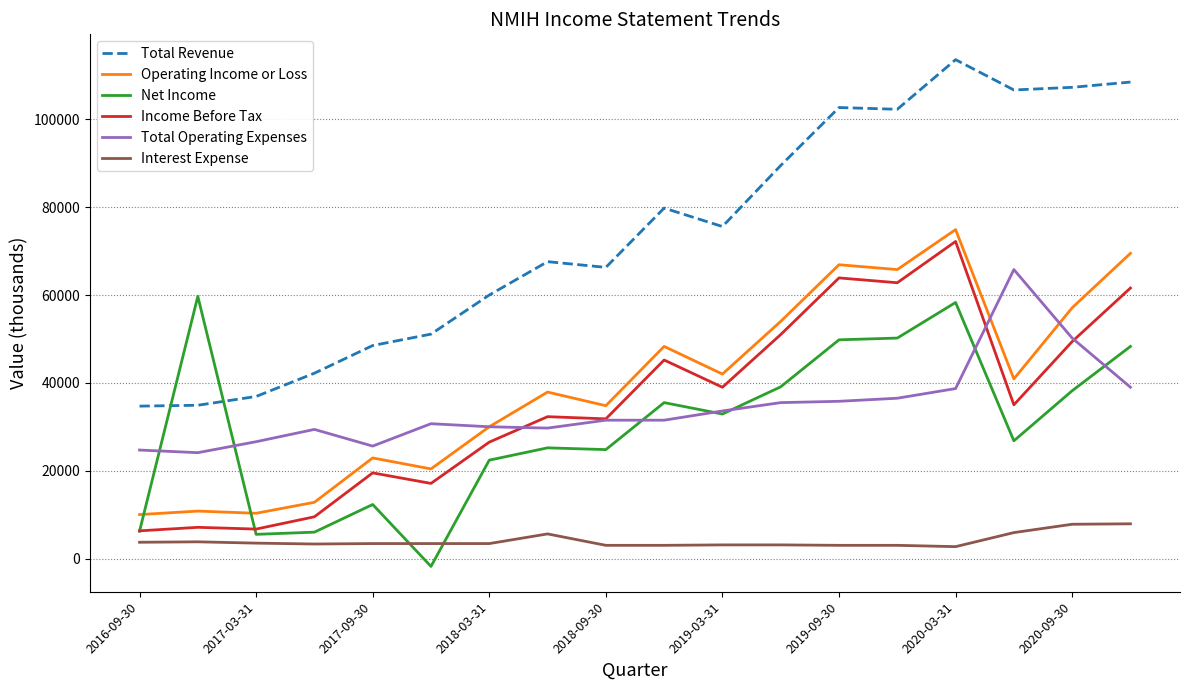

True or false: Total Operating Expenses and Total Revenue cross at least once.

False